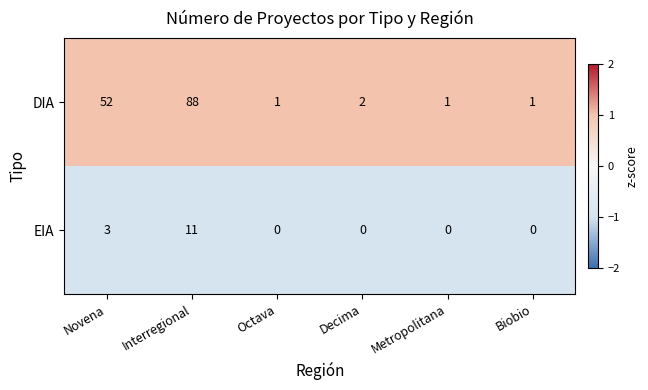

Where is DIA nearest to the value 44?

Novena